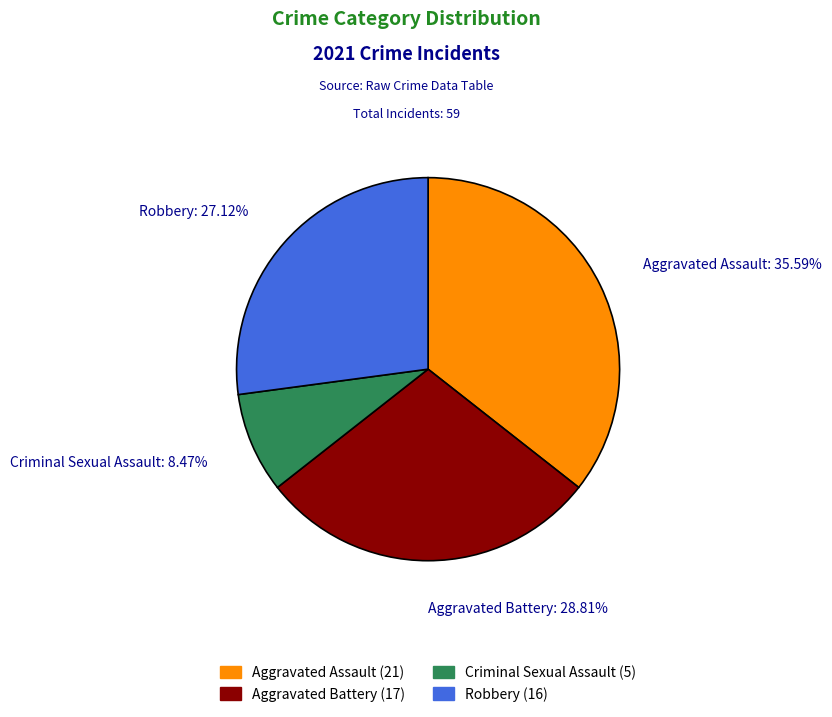

Which category has the smallest portion of the pie?

Criminal Sexual Assault